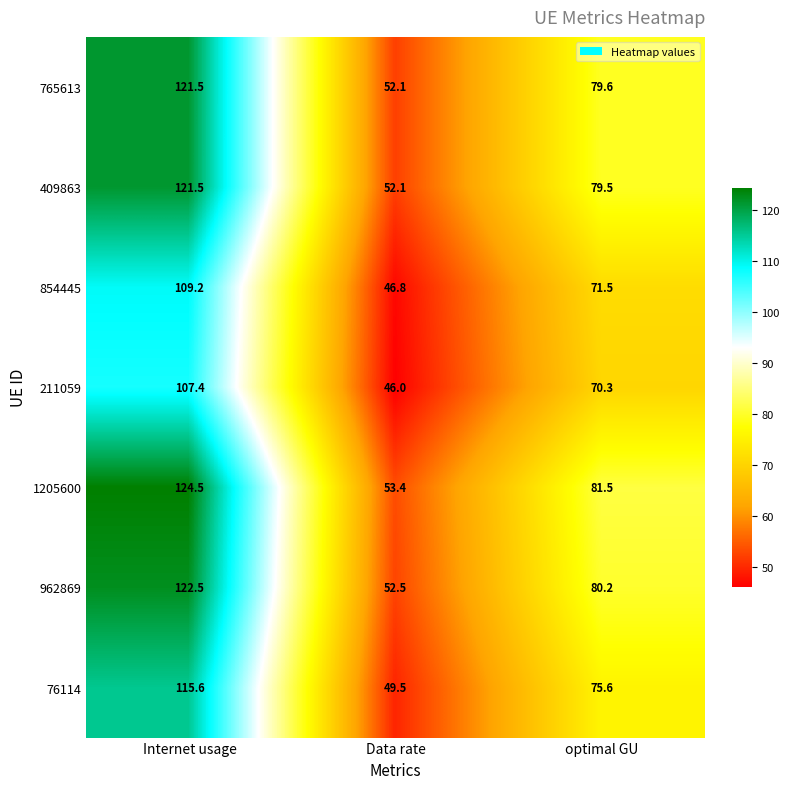

Reading left to right, transcribe all the data shown in this chart.

765613: 121.5	52.1	79.6
409863: 121.5	52.1	79.5
854445: 109.2	46.8	71.5
211059: 107.4	46.0	70.3
1205600: 124.5	53.4	81.5
962869: 122.5	52.5	80.2
76114: 115.6	49.5	75.6